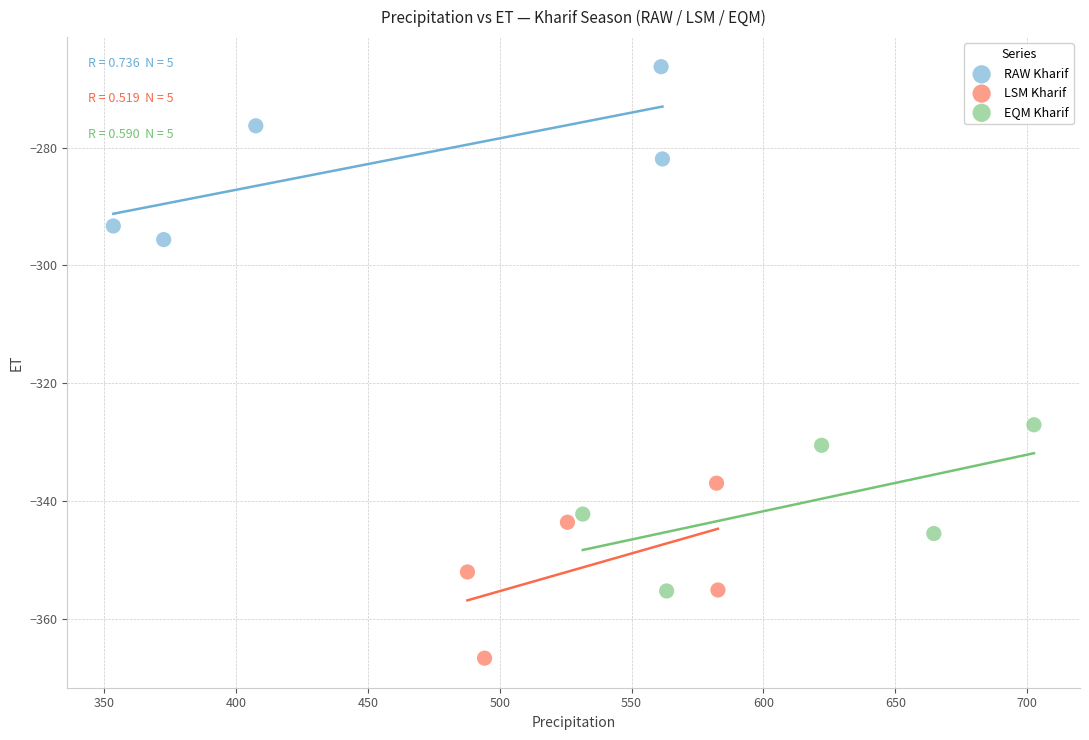

Which series contains the highest Y value?

RAW Kharif